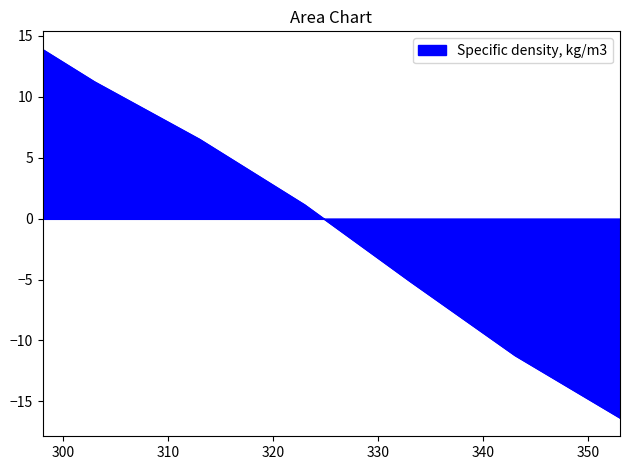

Reading left to right, extract all data points from this chart.

13.9	11.2	6.5	1.1	-5.1	-11.2	-16.4